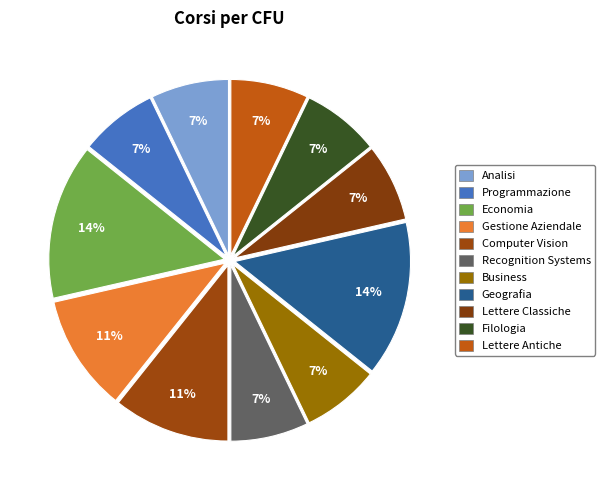

Which slice is the largest?

Economia